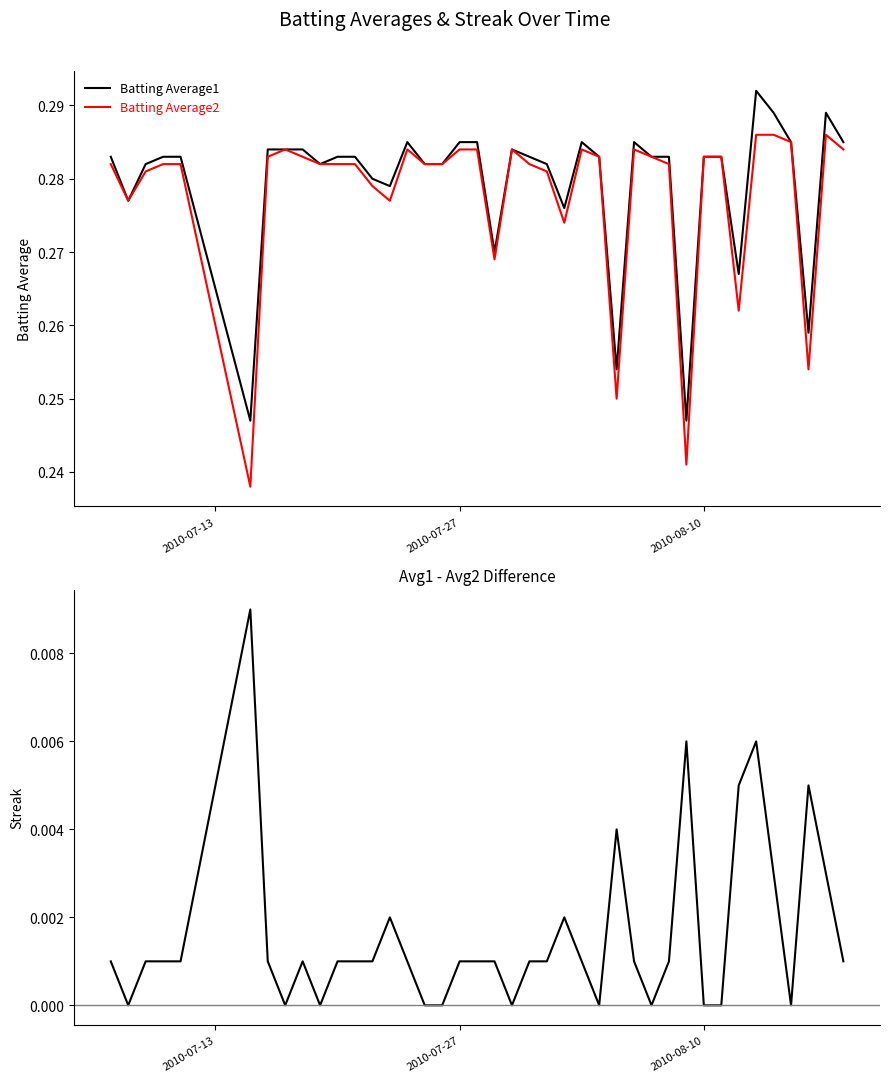

True or false: Avg1 - Avg2 has more than 2 interior local peaks.

True